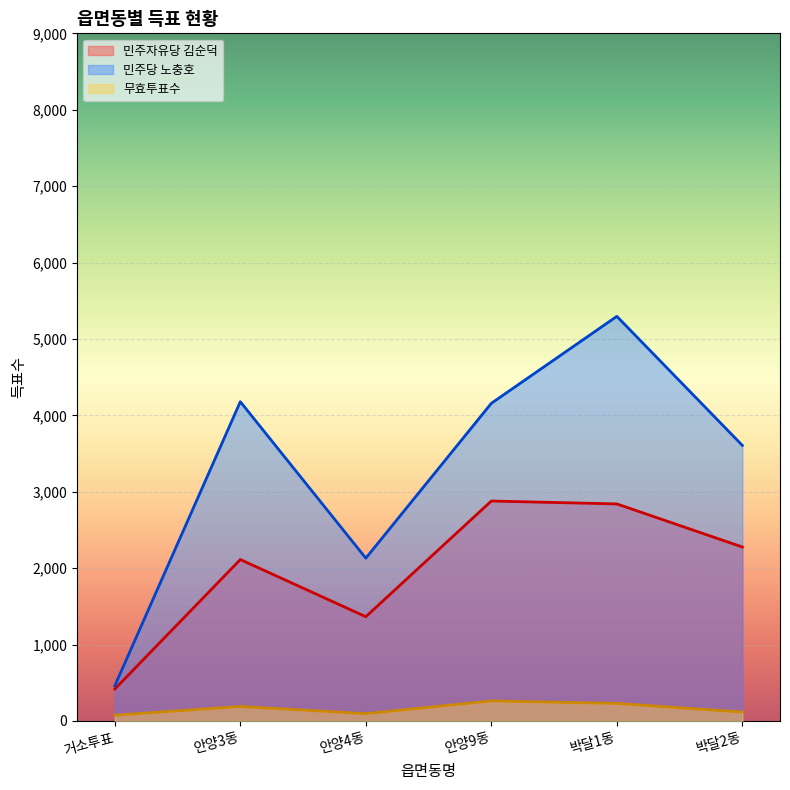

What is the label of the 2nd point from the left?

안양3동